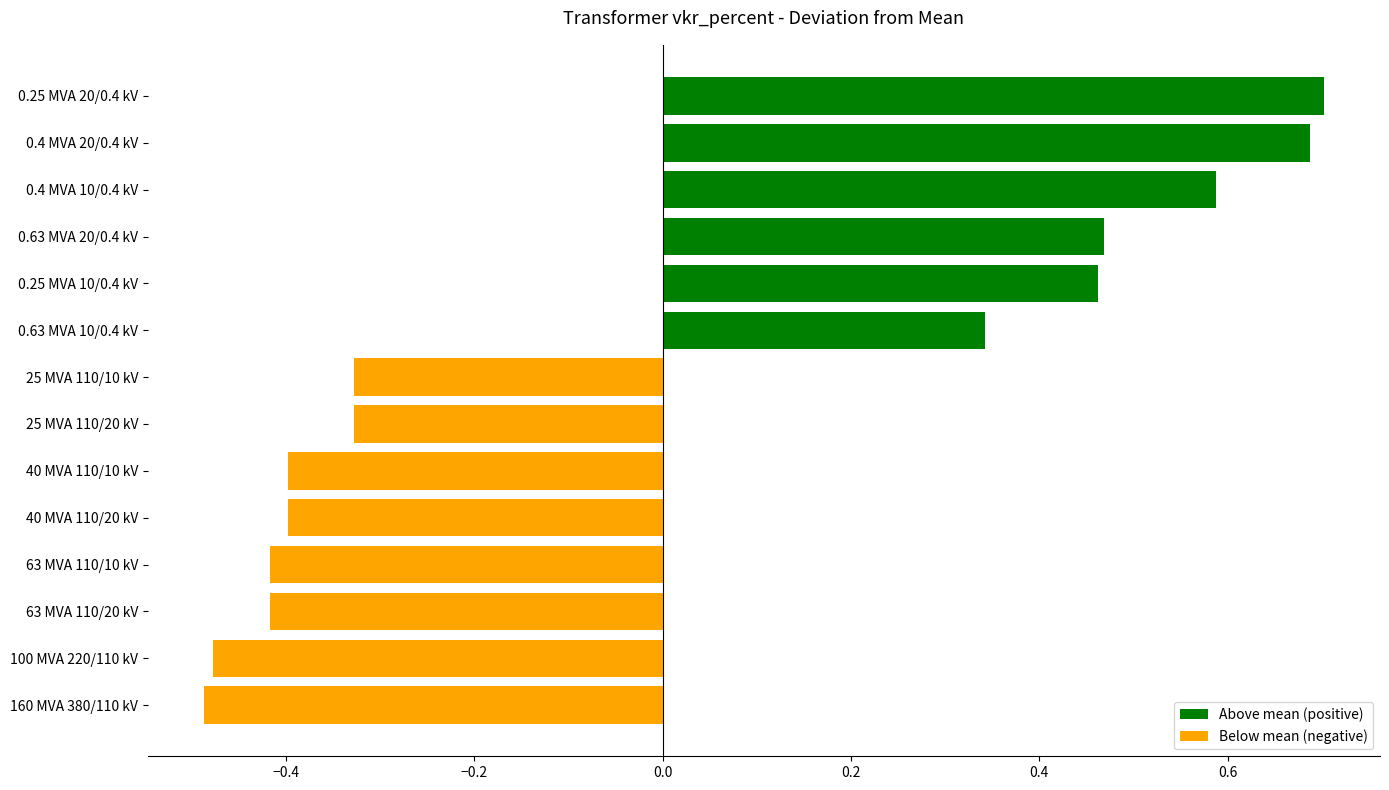

Does the chart contain stacked bars?

No